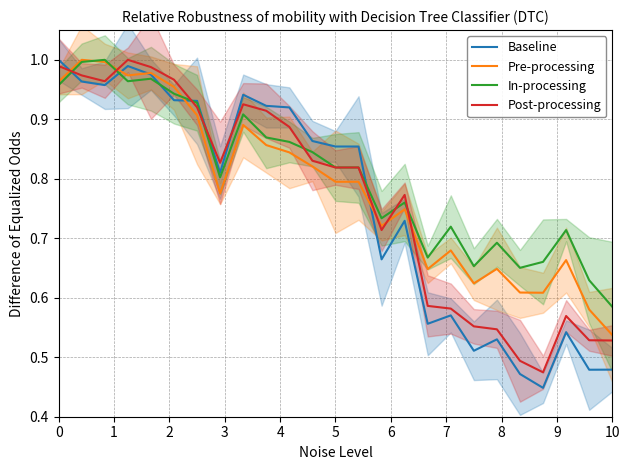

List the series in order of their overall mean, lowest first.

Baseline, Post-processing, Pre-processing, In-processing